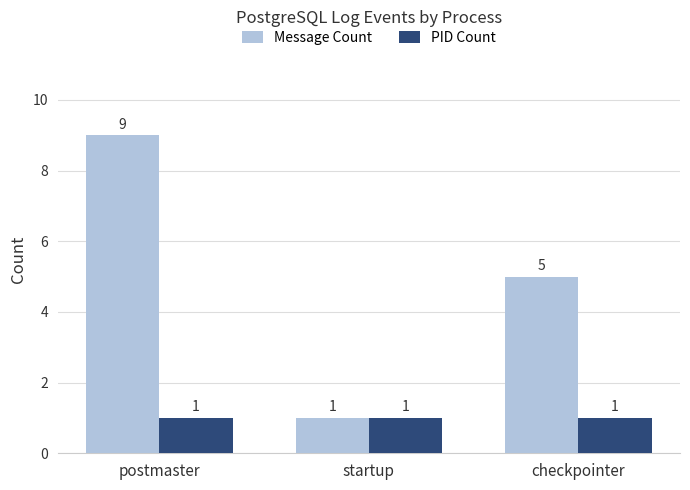

Which series has the widest spread of values?

Message Count